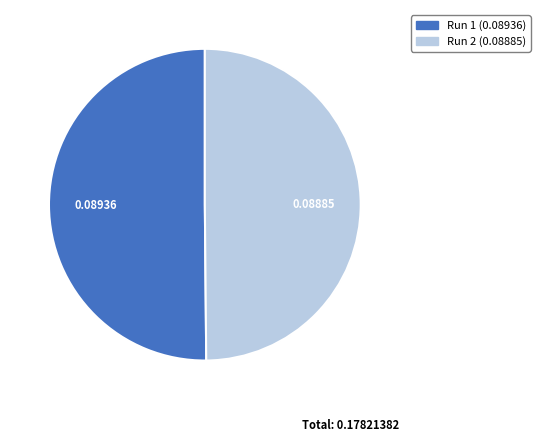

Do Run 1 and Run 2 together represent more than half of the pie?

Yes